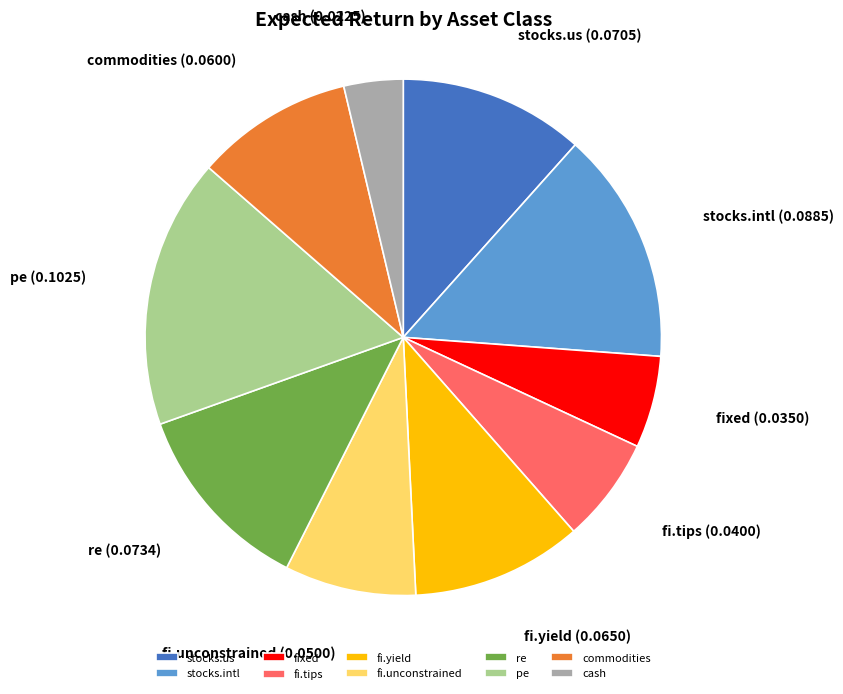

Is it true that re is 12% of the pie?

True